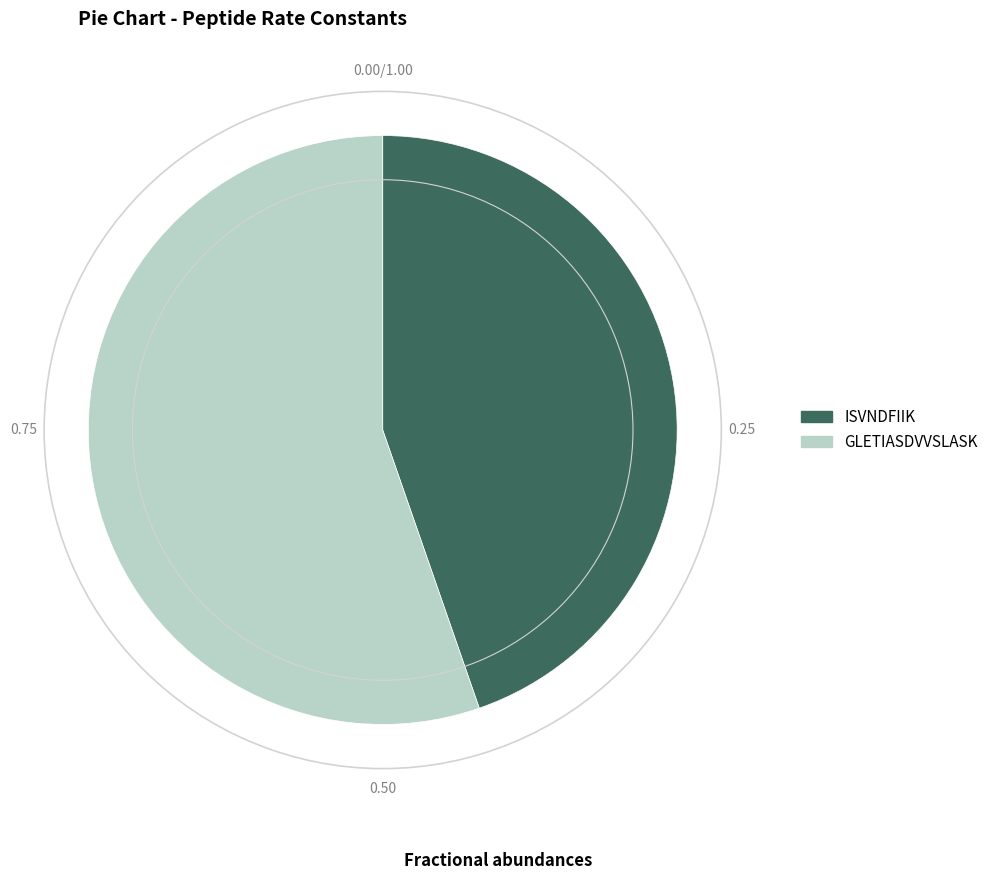

Which category has the smallest portion of the pie?

ISVNDFIIK